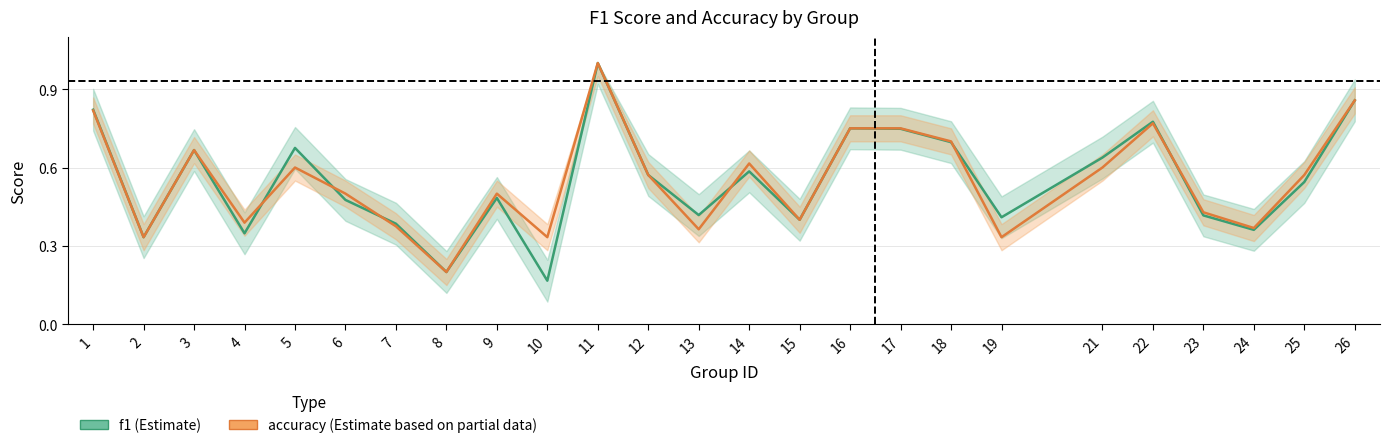

True or false: f1 has more than 2 interior local peaks.

True